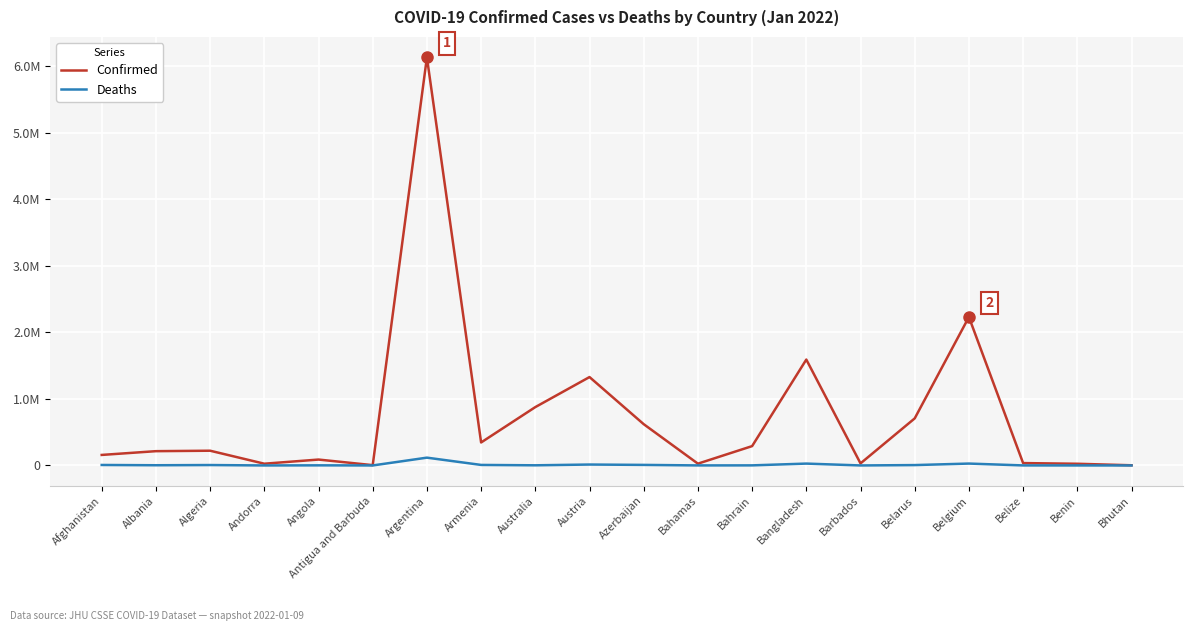

What is the label of the 18th point from the left?

Belize